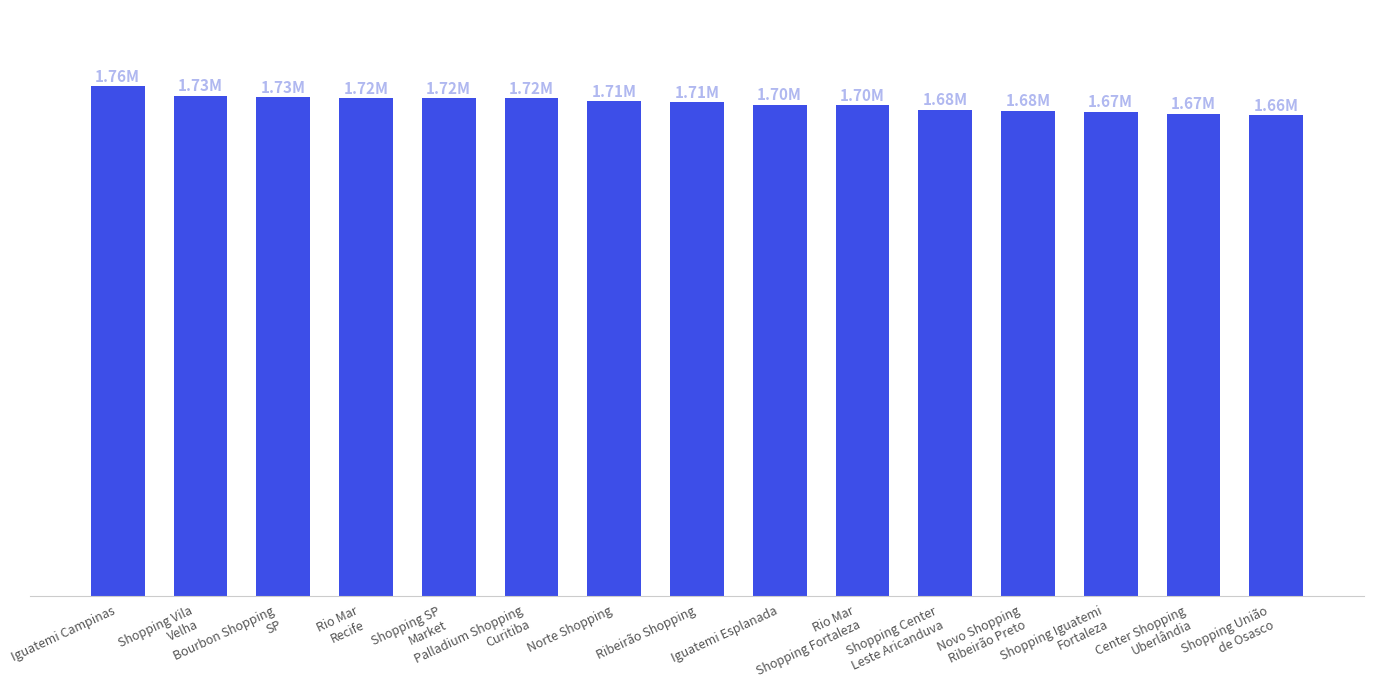

Does the chart contain any negative values?

No